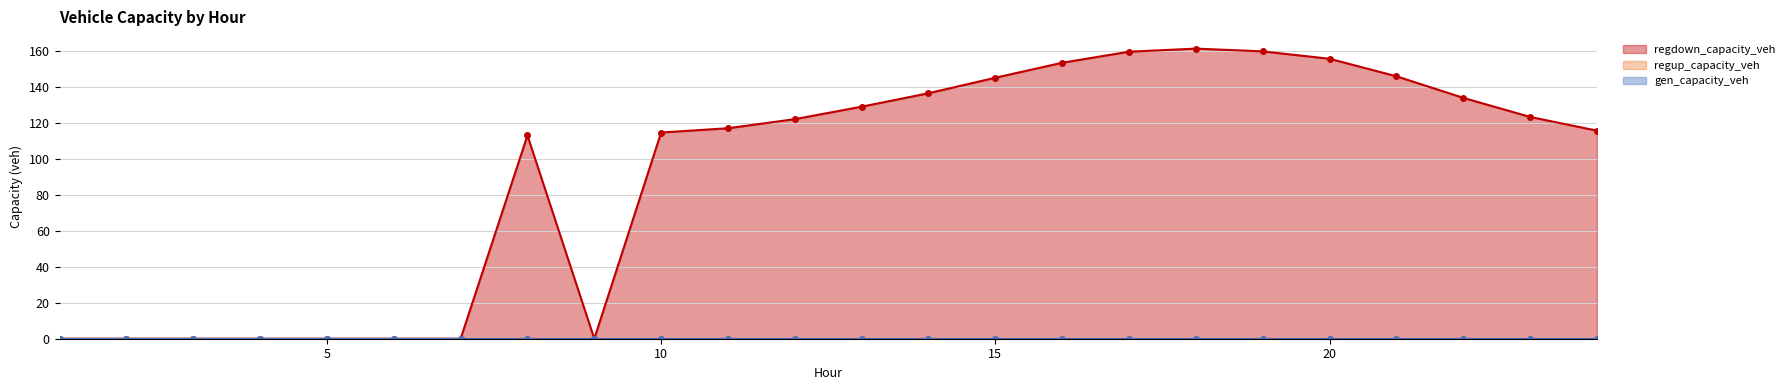

True or false: regup_capacity_veh and regdown_capacity_veh cross at least once.

False